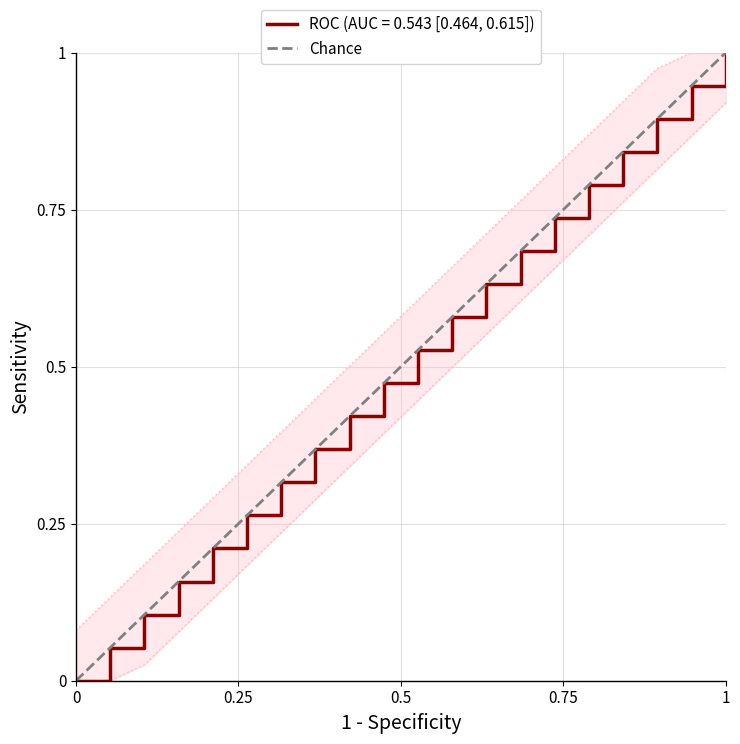

How many positive values are there?

1